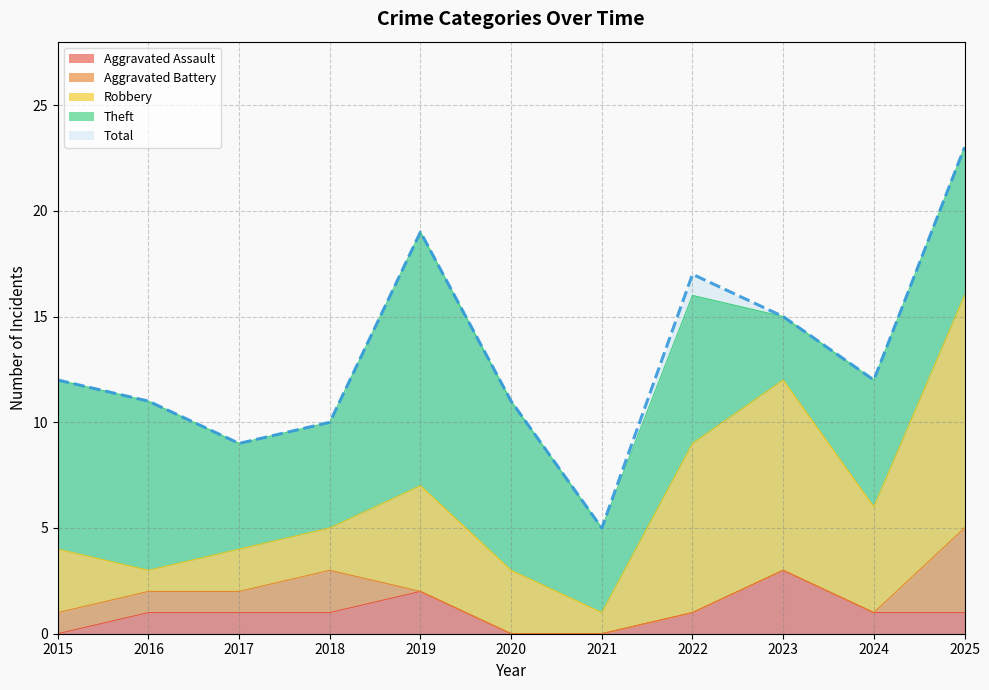

True or false: Robbery and Theft intersect in this chart.

True